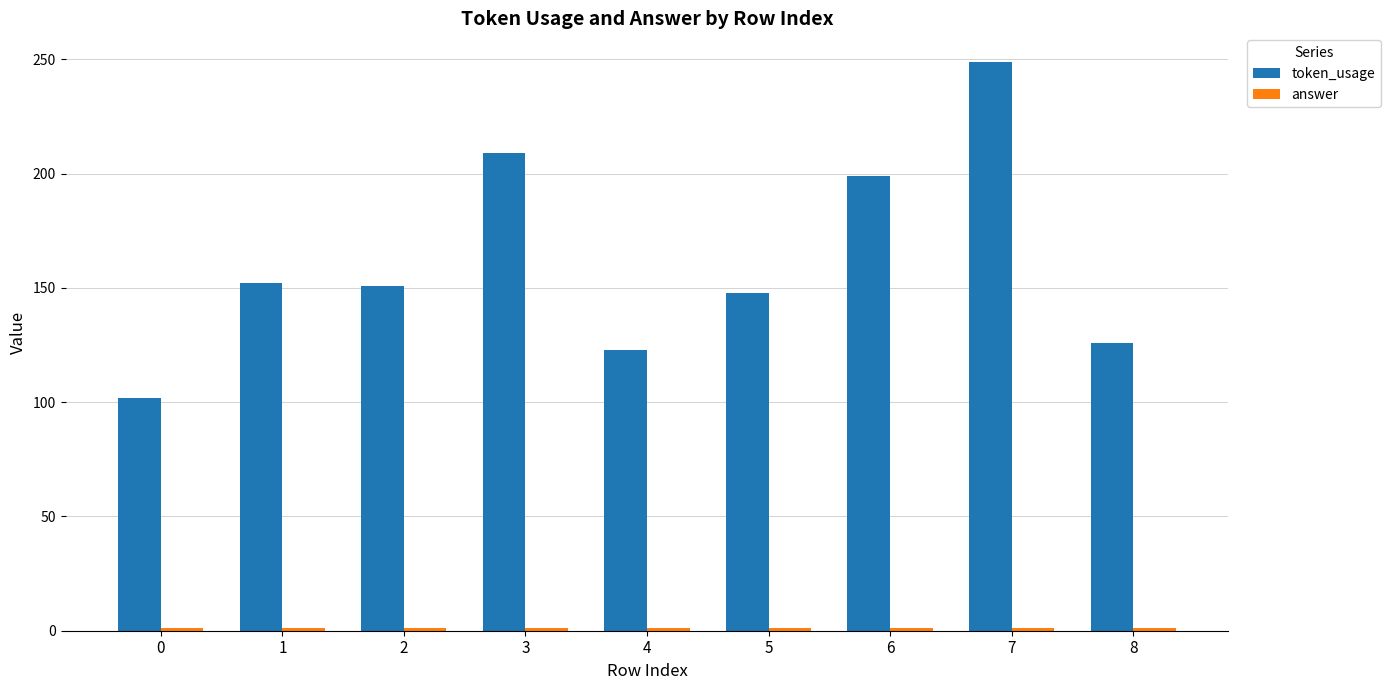

What is the average value of the token_usage series?

162